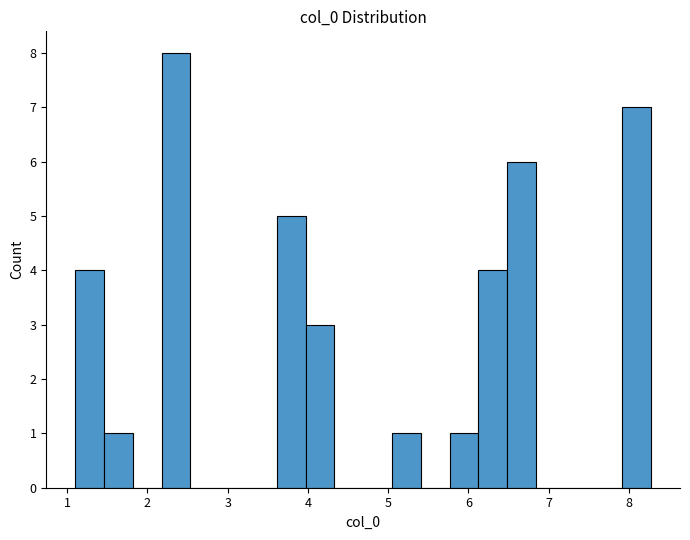

Read against the x-axis, roughly where is the centre of the tallest bar?

2.4